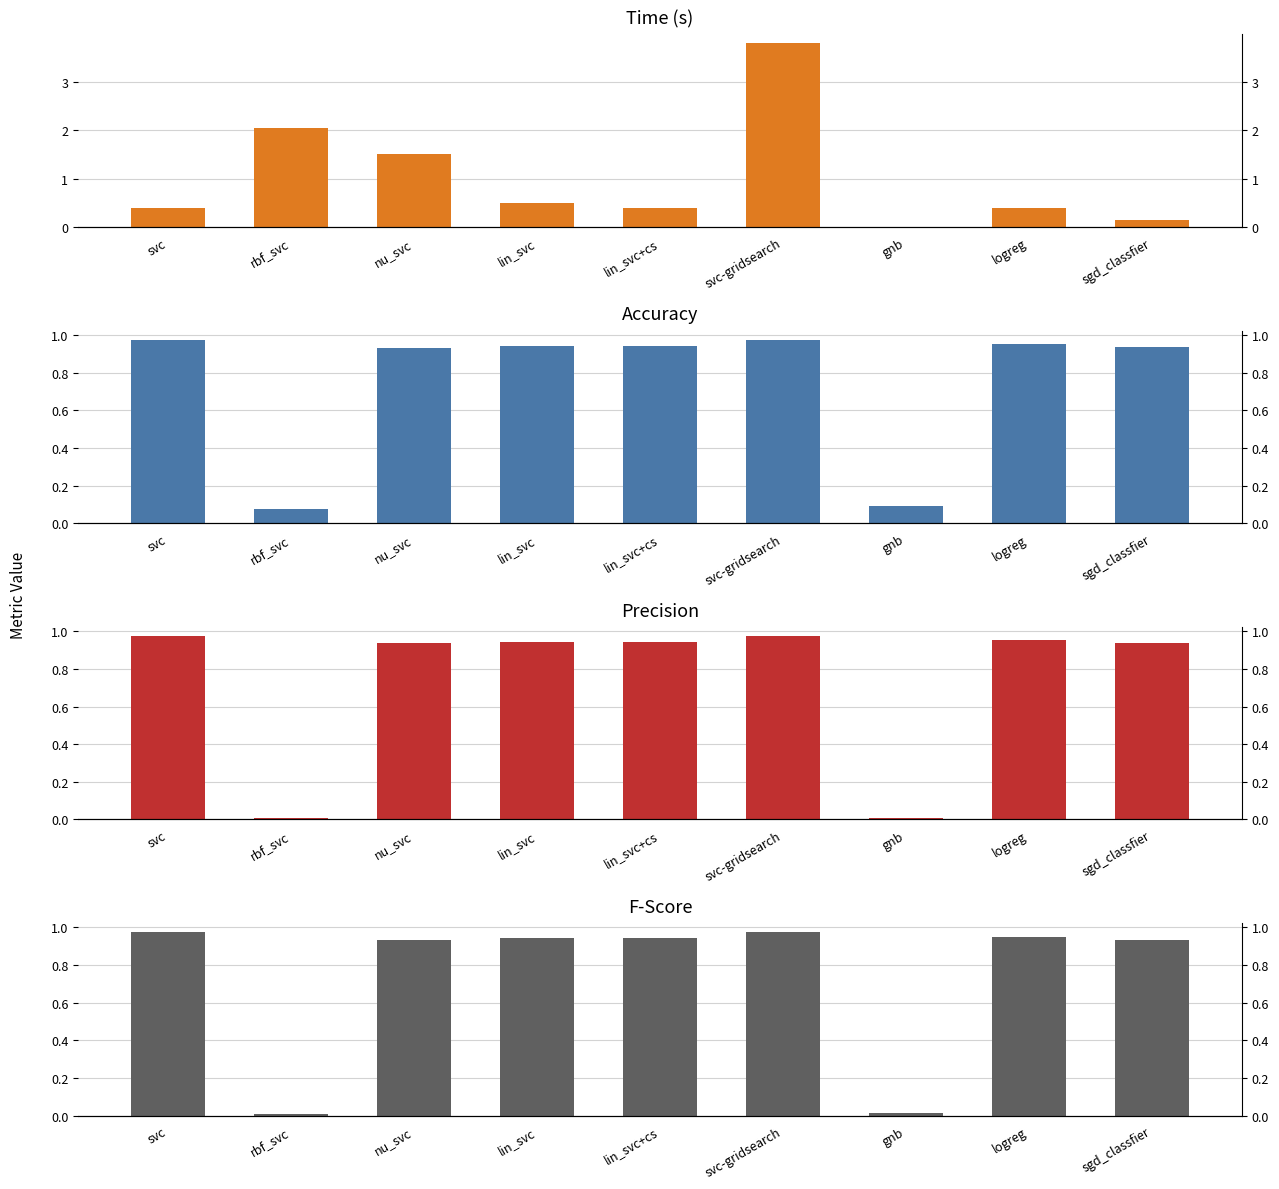

Rank the series at nu_svc from highest to lowest value.

time, precision, fscore, accuracy